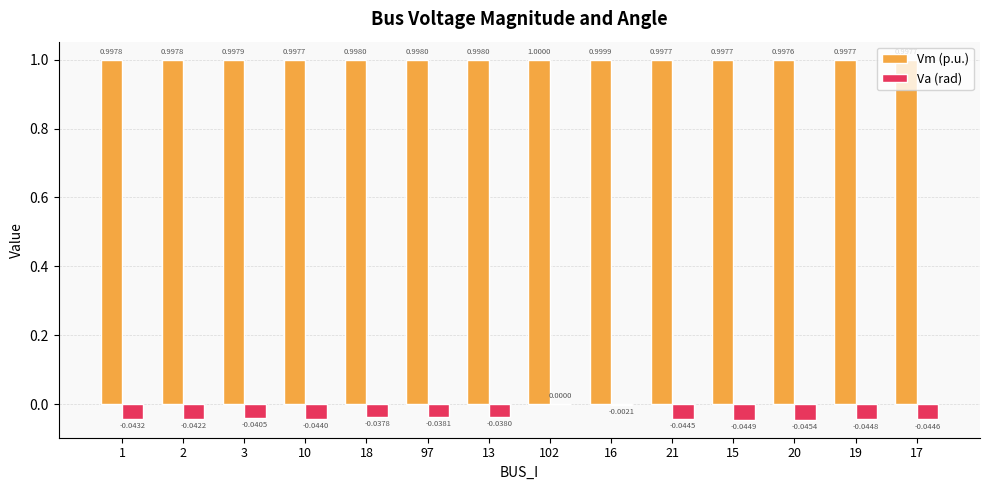

Count the number of data series in this chart.

2